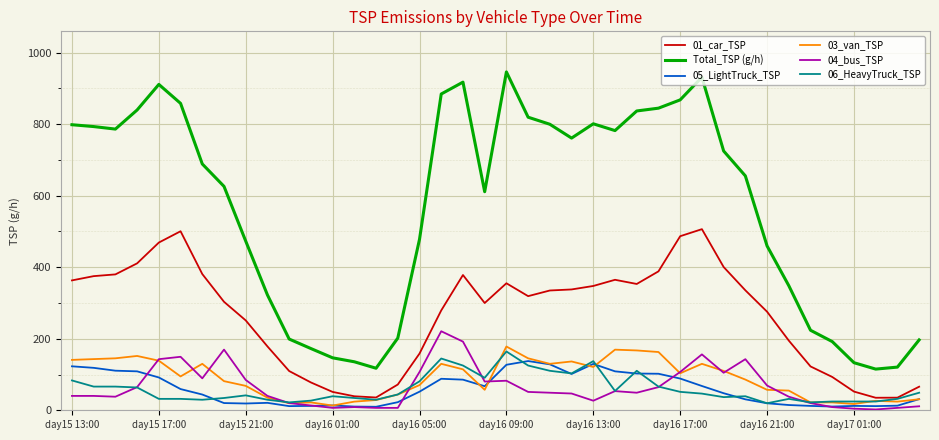

What is the highest value of the 03_van_TSP series?

178.3